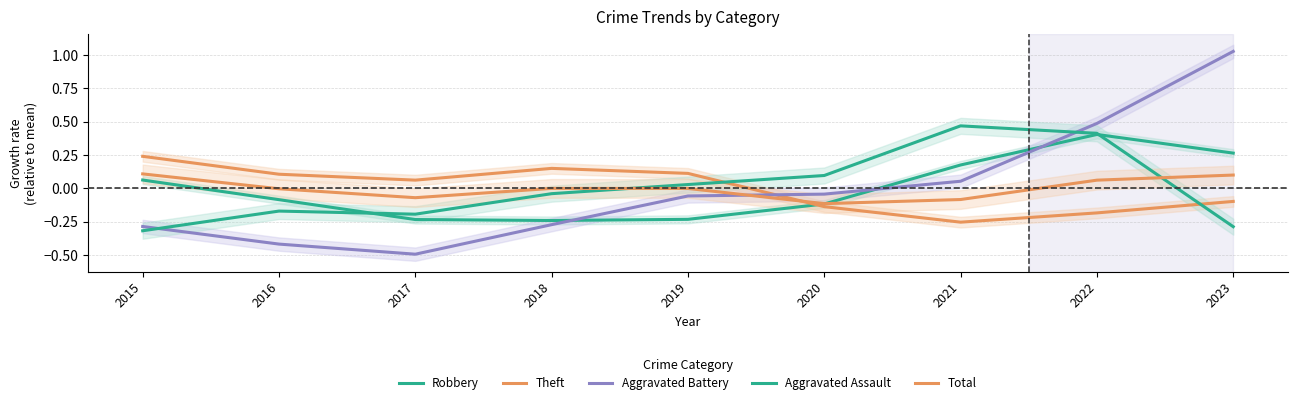

Which label corresponds to the largest value in the chart?

2023